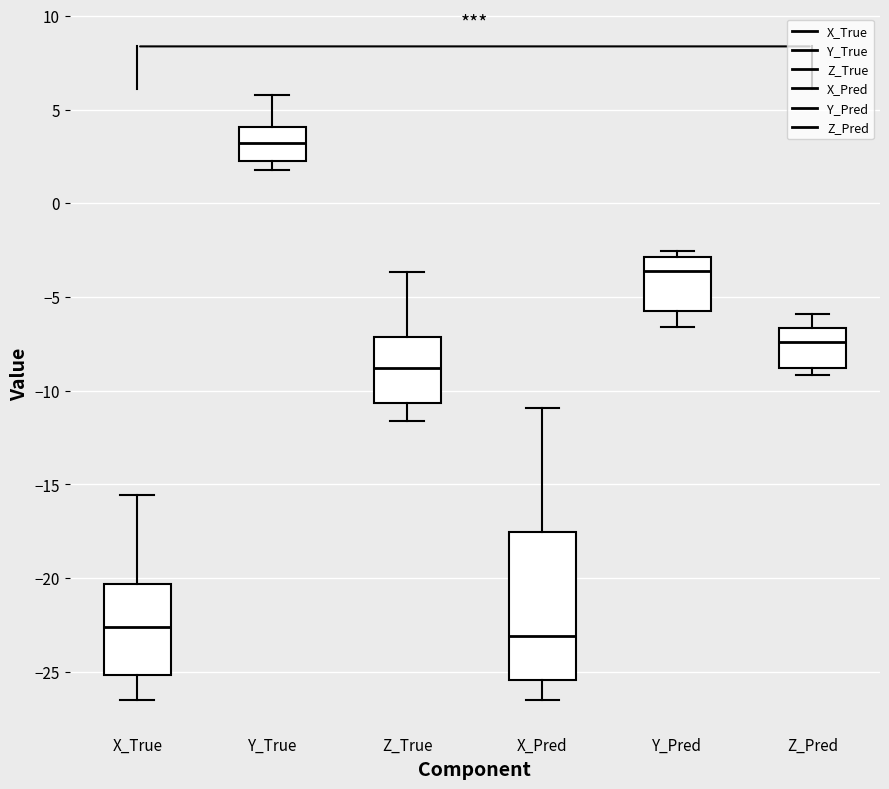

Where does the median line of the box for Z_True sit on the y-axis? The values are not printed on the chart, so give them approximately, as read against the axis.

-9.0